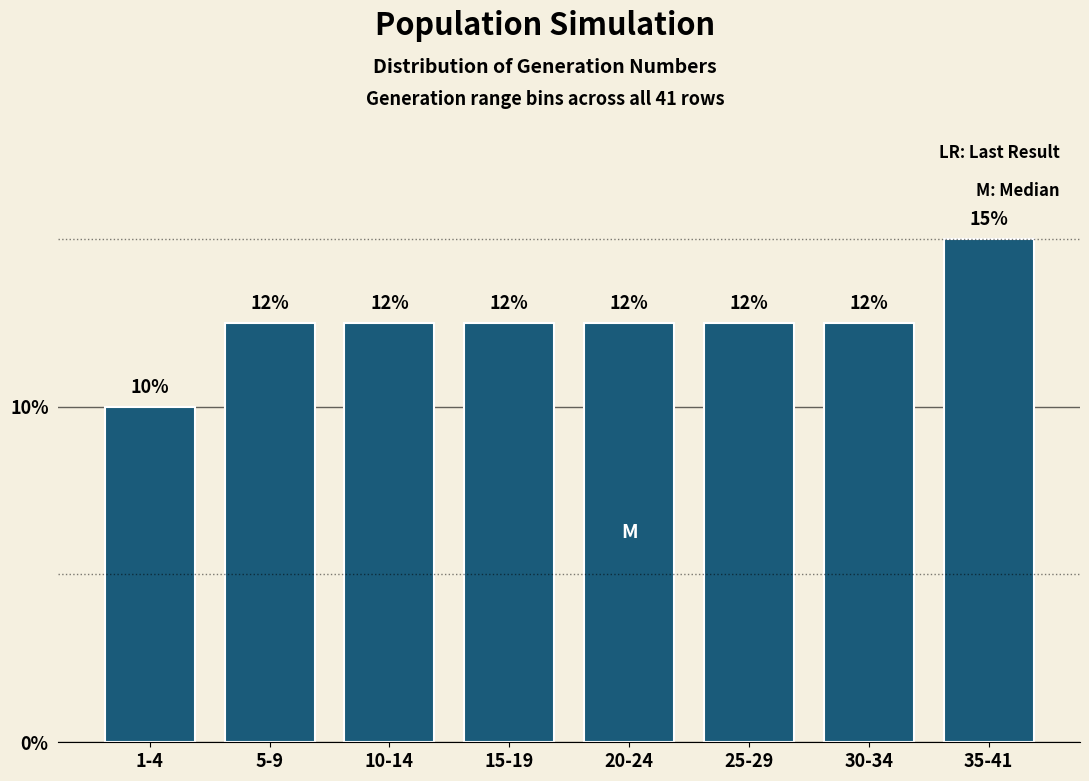

How many bars are there in total?

8